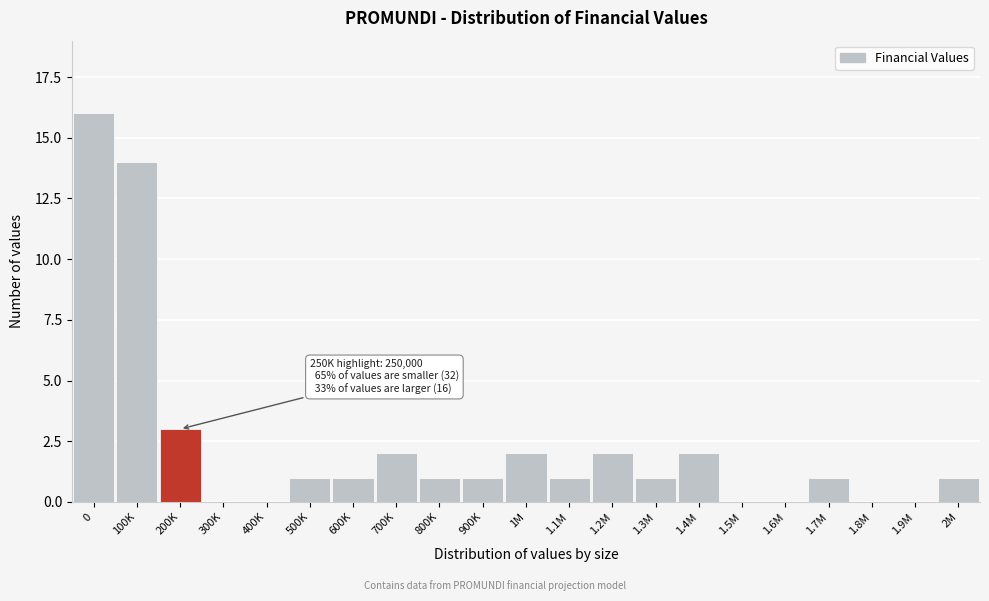

Reading left to right, what are all the values shown in this chart?

0=16	100K=14	200K=3	300K=0	400K=0	500K=1	600K=1	700K=2	800K=1	900K=1	1M=2	1.1M=1	1.2M=2	1.3M=1	1.4M=2	1.5M=0	1.6M=0	1.7M=1	1.8M=0	1.9M=0	2M=1